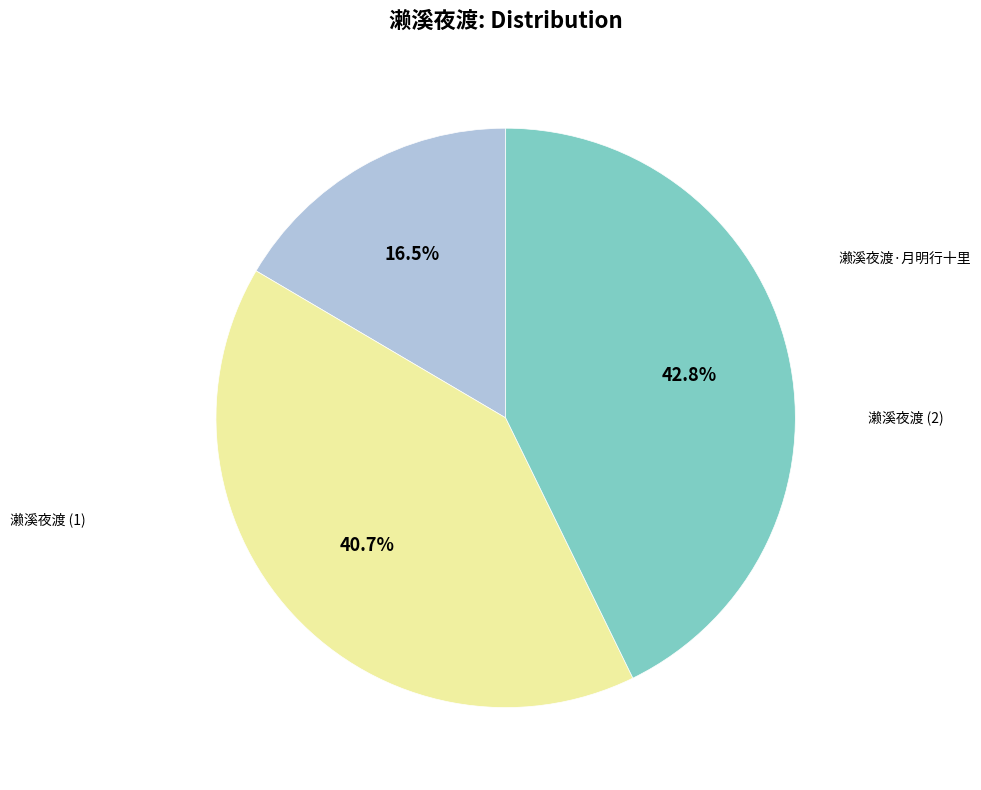

Does any single category account for the majority?

No